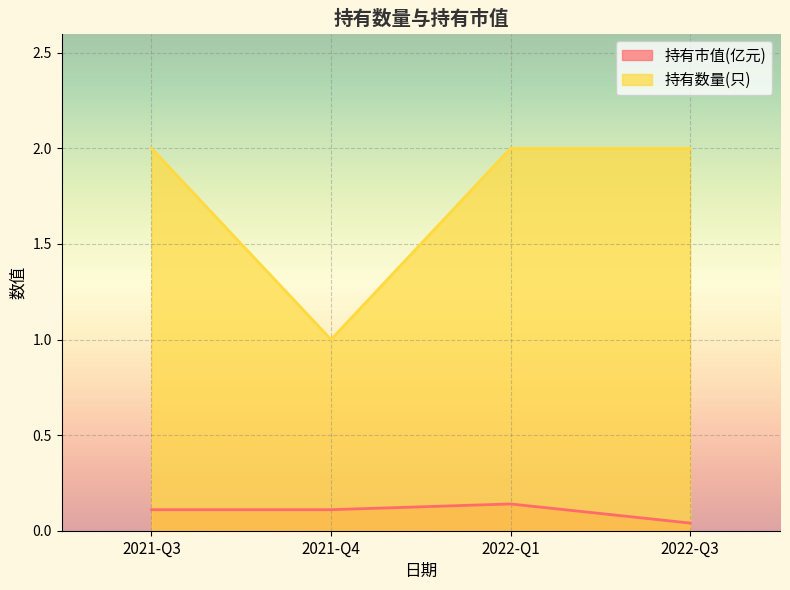

Does the chart display data point markers on the line(s)?

No